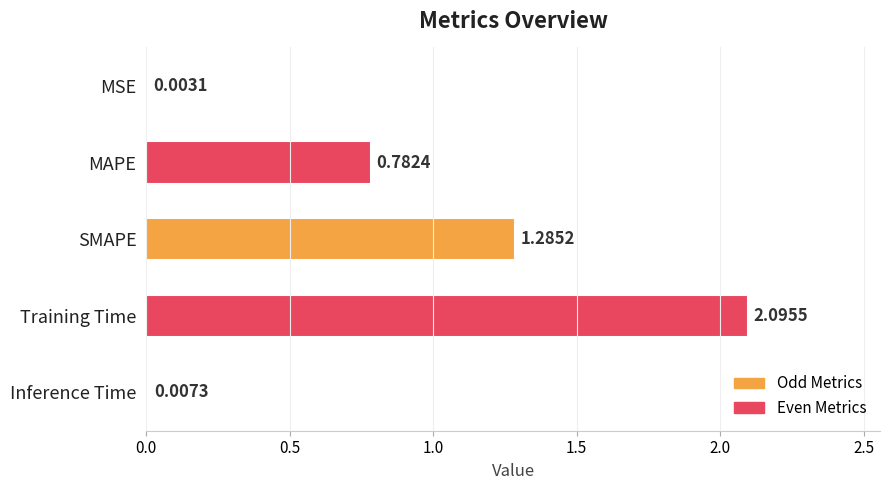

Where is the data nearest to the value 1?

MAPE